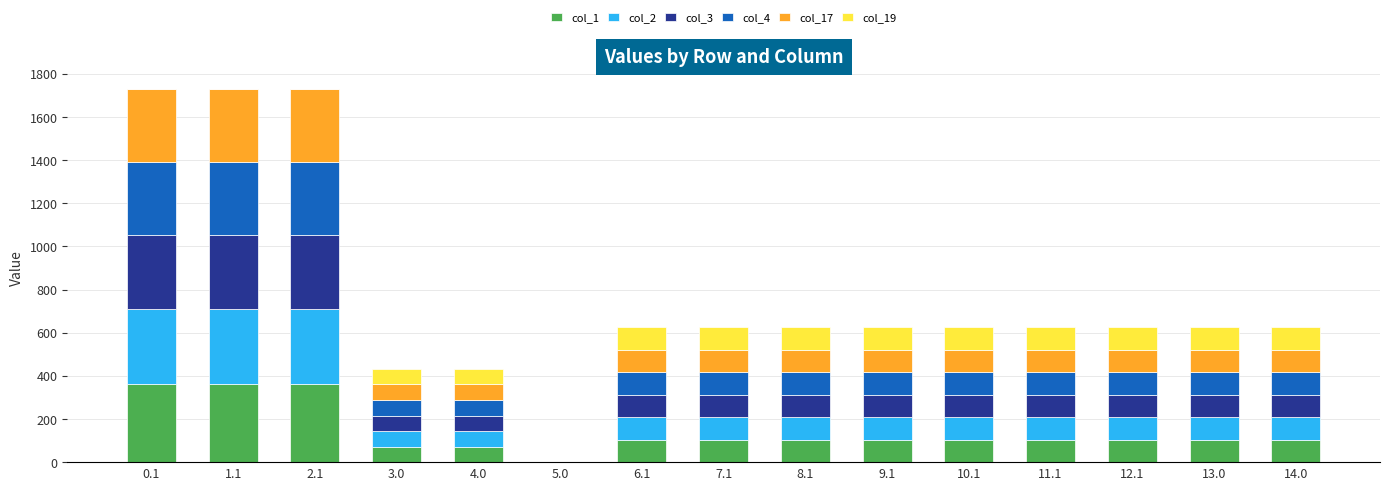

What is the maximum value for col_1?

361.1